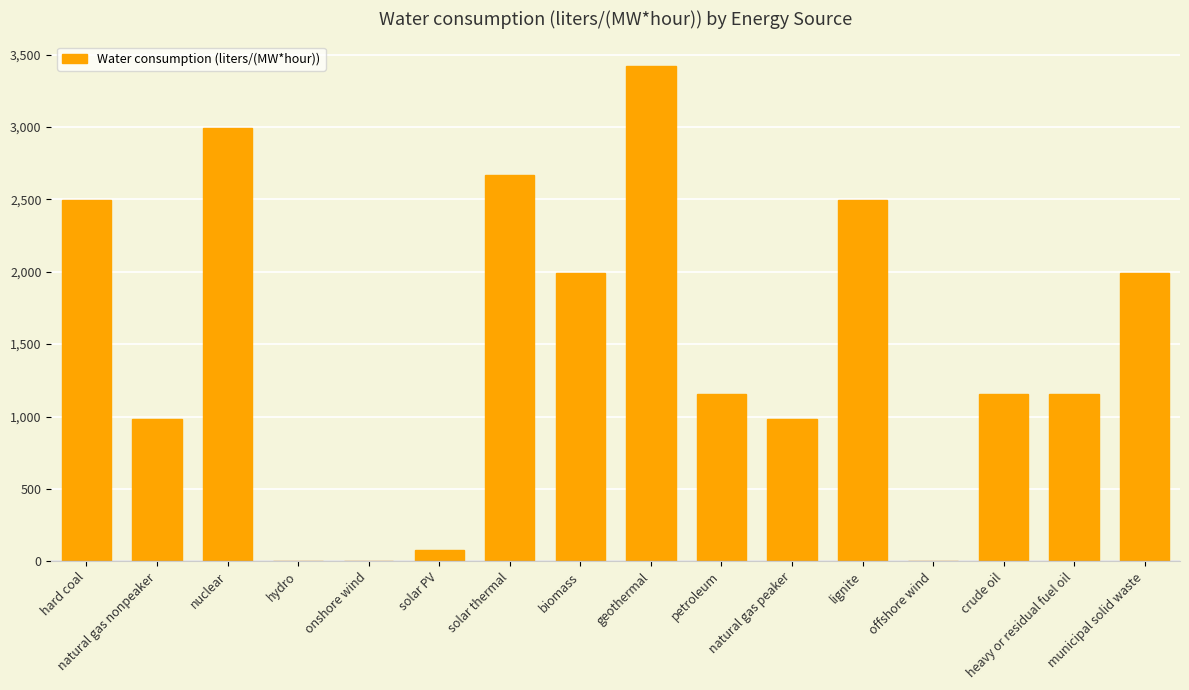

Read the value at solar thermal.

2670.0